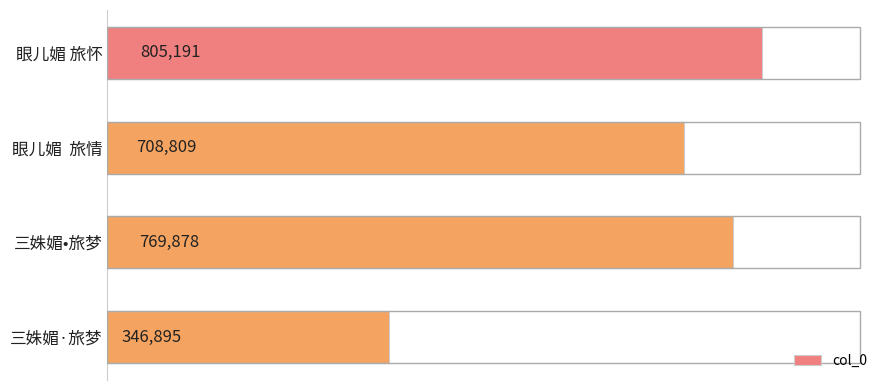

What is the smallest value displayed?

346895